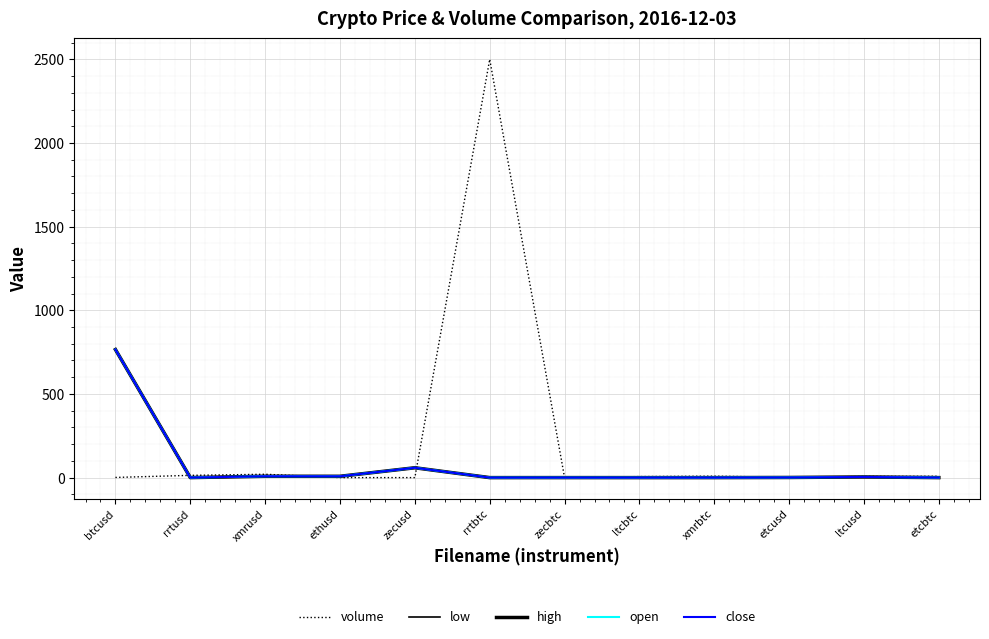

How many distinct data groups are displayed?

5